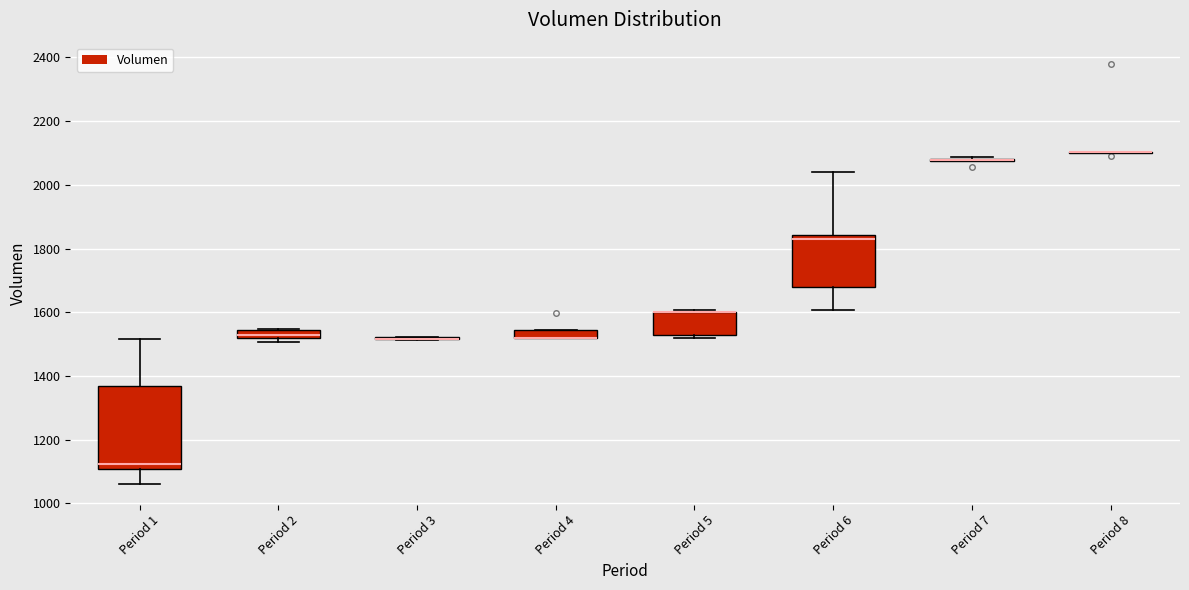

Comparing the boxes themselves (not the whiskers), which one is the tallest?

Period 1